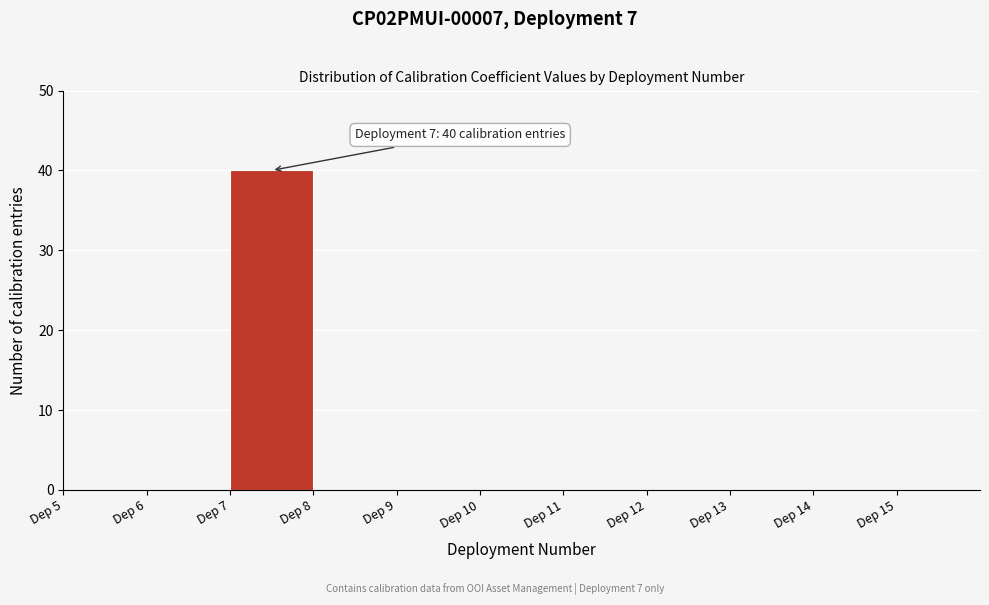

Over which range of the x-axis is the bar tallest?

7 to 8